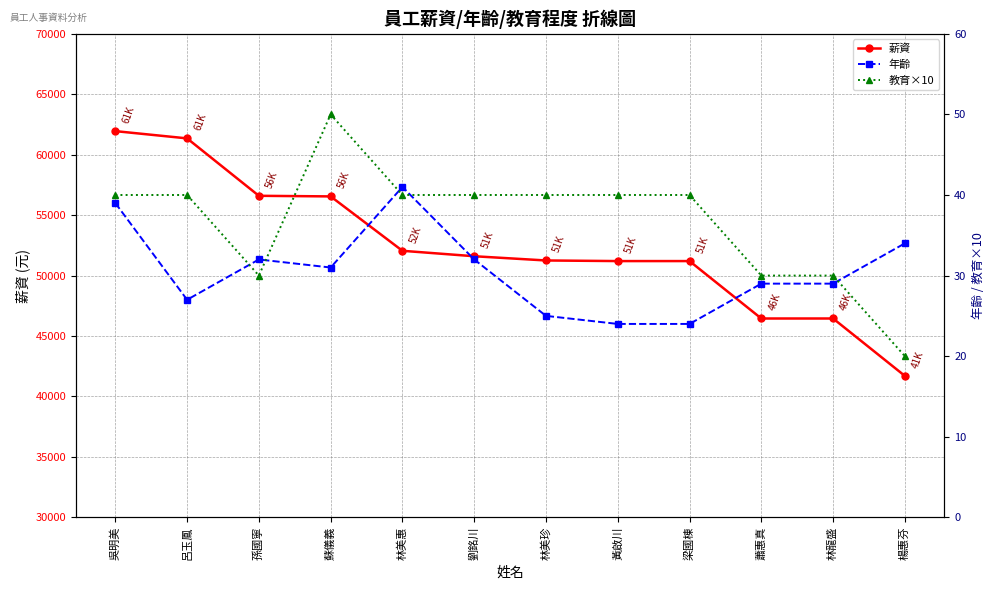

Between 黃啟川 and 梁國棟, which is larger?

黃啟川